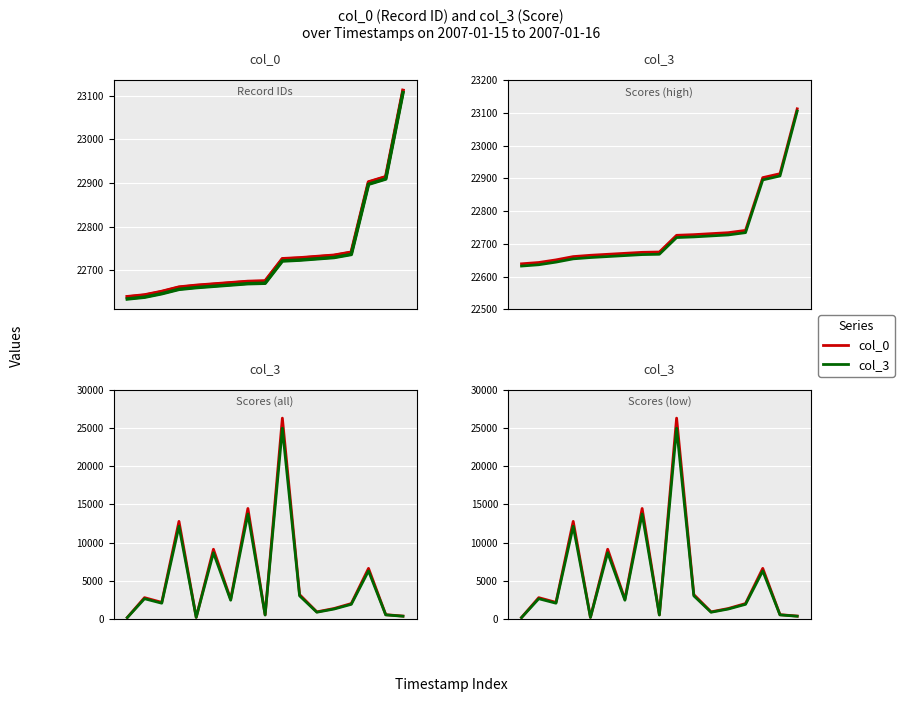

What is the average value of the col_3 series?

5071.8